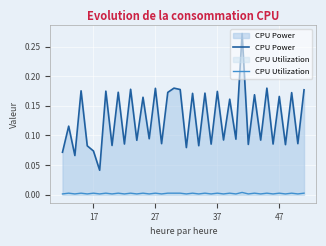

True or false: CPU Power and CPU Utilization intersect in this chart.

False